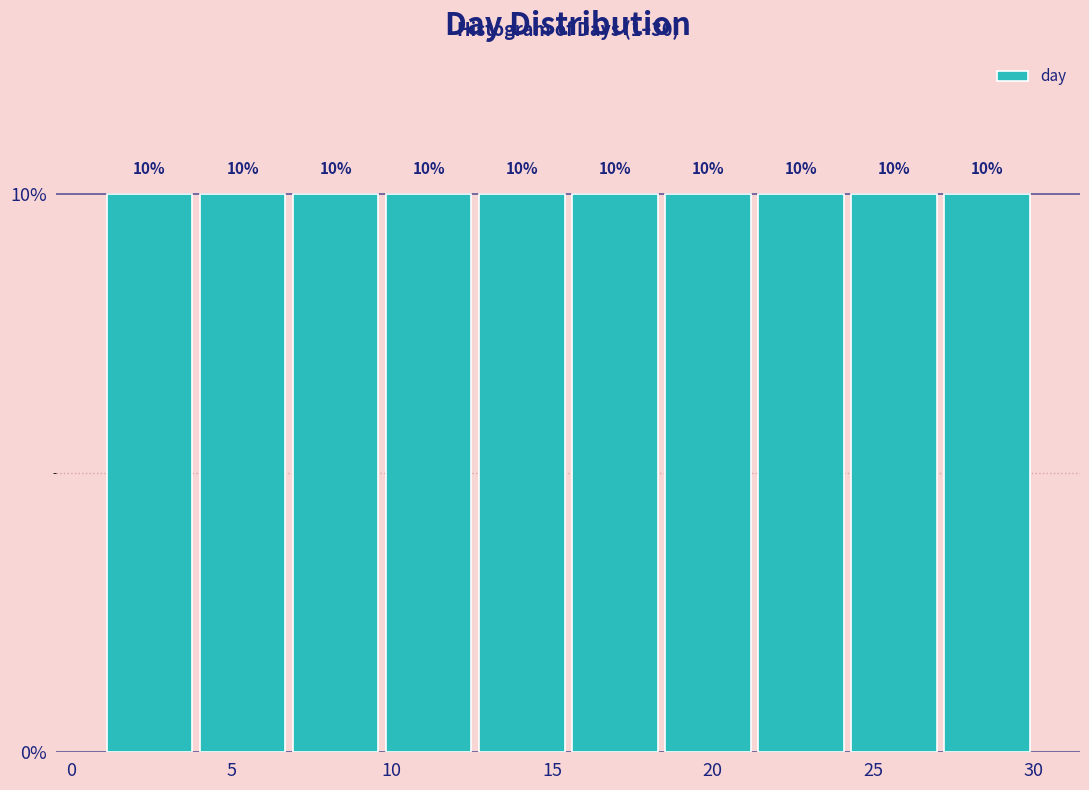

Reading left to right, list every bar in this chart as the range it spans on the x-axis followed by its height. The bar edges are not printed on the chart, so give them approximately, as read against the axis.

1.0 to 3.9: 10
3.9 to 6.8: 10
6.8 to 9.7: 10
9.7 to 12.6: 10
12.6 to 15.5: 10
15.5 to 18.4: 10
18.4 to 21.3: 10
21.3 to 24.2: 10
24.2 to 27.1: 10
27.1 to 30.0: 10